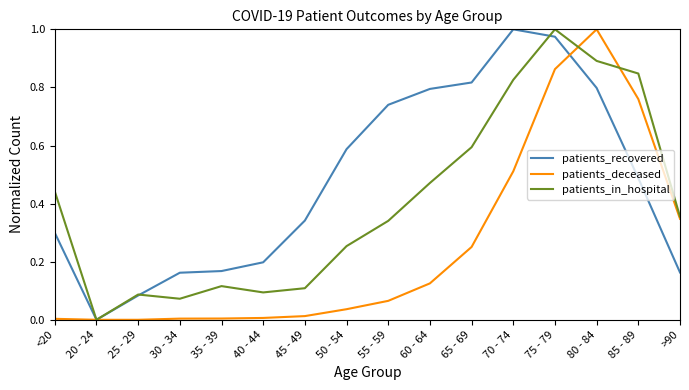

Which category has the highest value in the patients_deceased series?

80 - 84